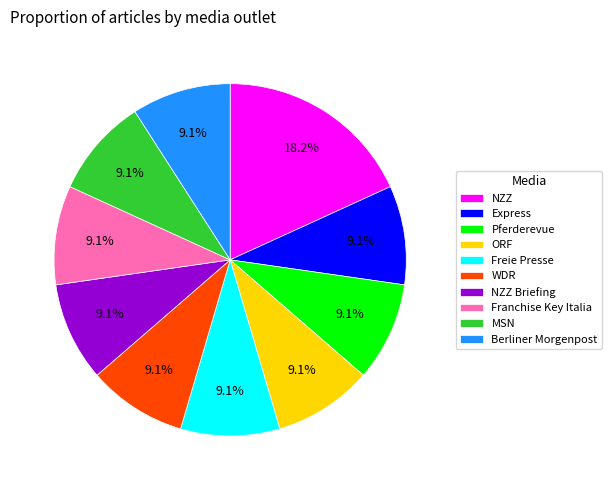

Combined, what portion of the pie is NZZ and WDR?

27.3%